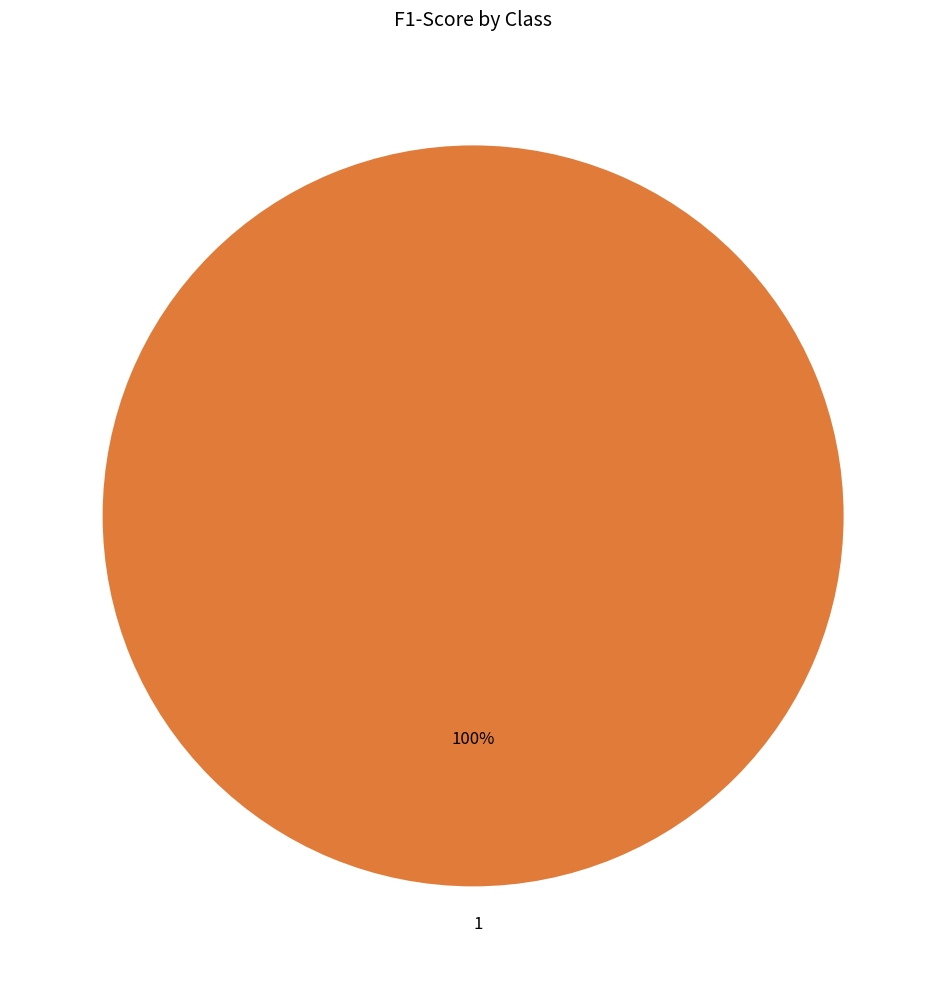

True or false: 1 accounts for 87% of the total.

False